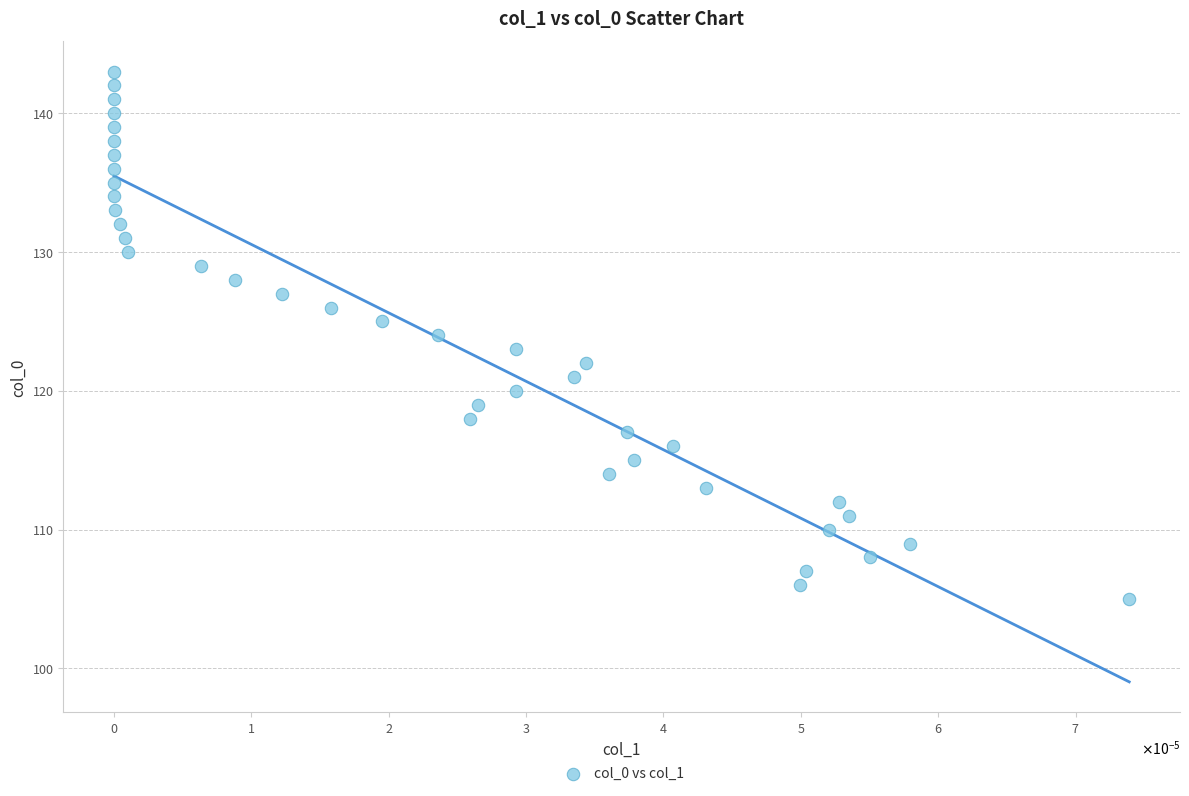

What is the range of Y values (max minus min)?

38